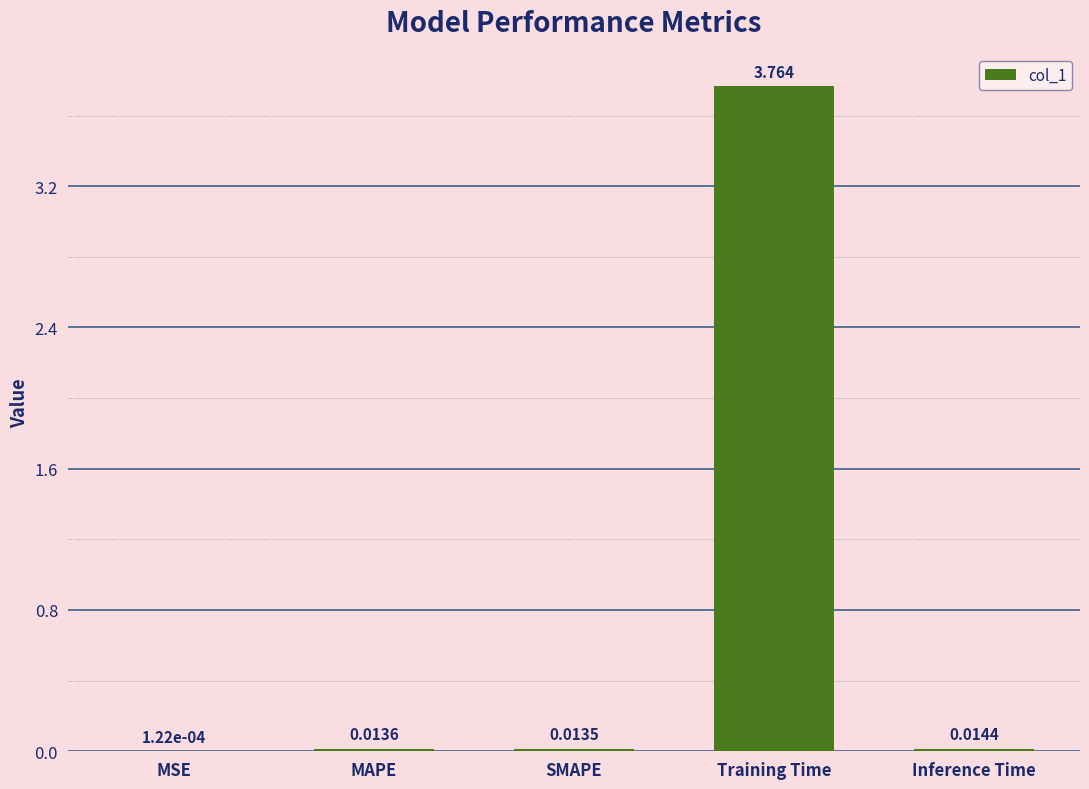

Which has a higher value, MAPE or SMAPE?

MAPE